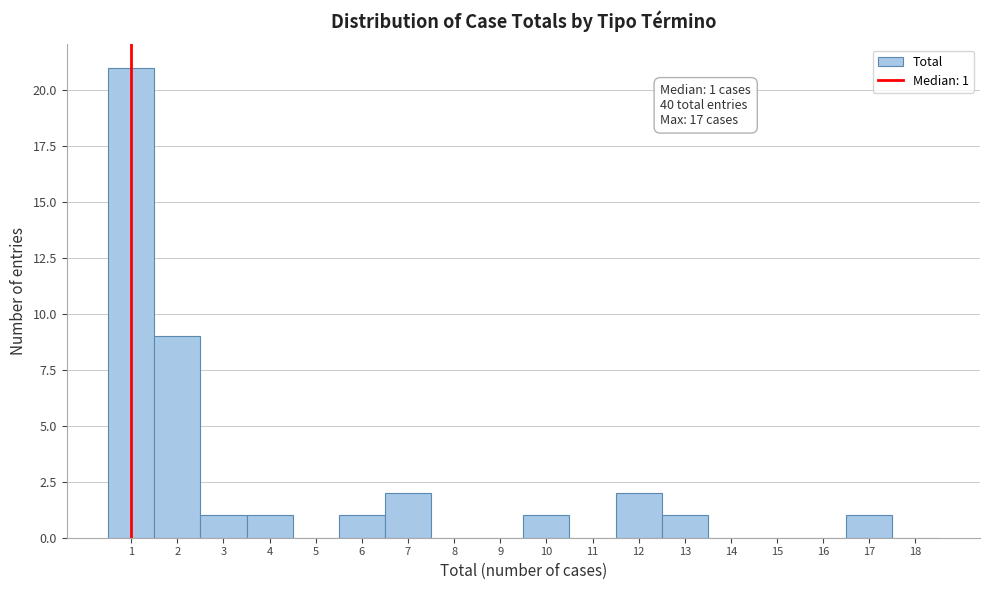

Which range on the x-axis has the tallest bar?

0.5 to 1.5